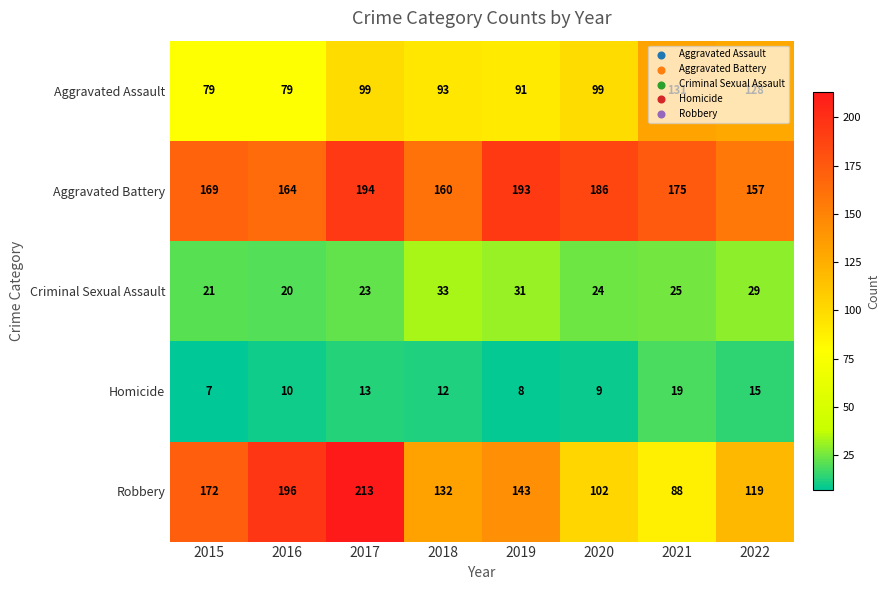

Is it true that Criminal Sexual Assault equals 32 at 2015?

False